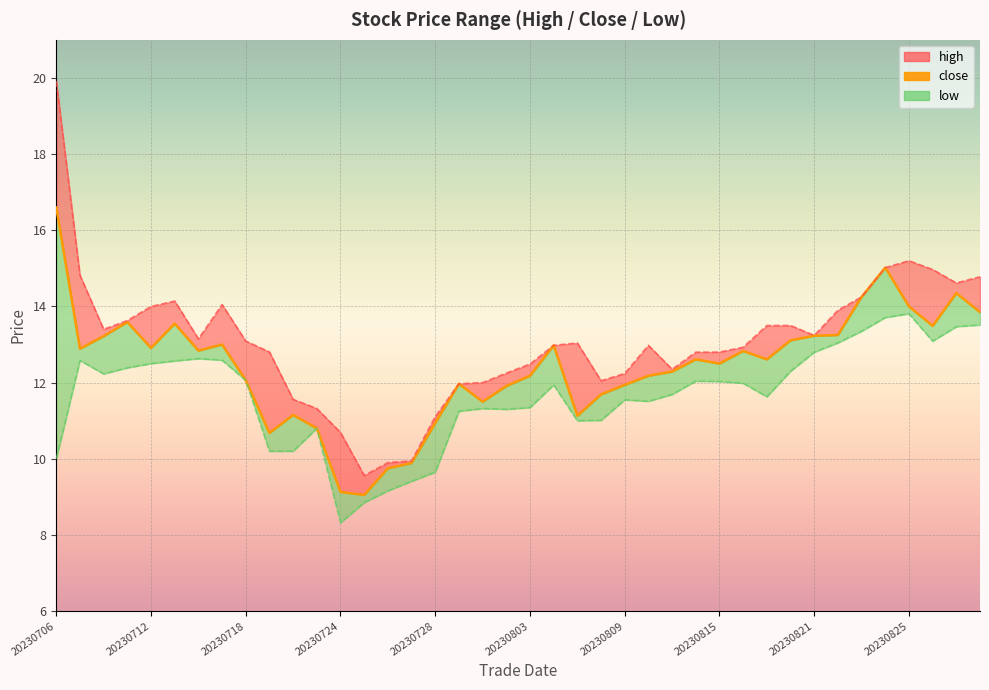

What position from the right is 13?

27